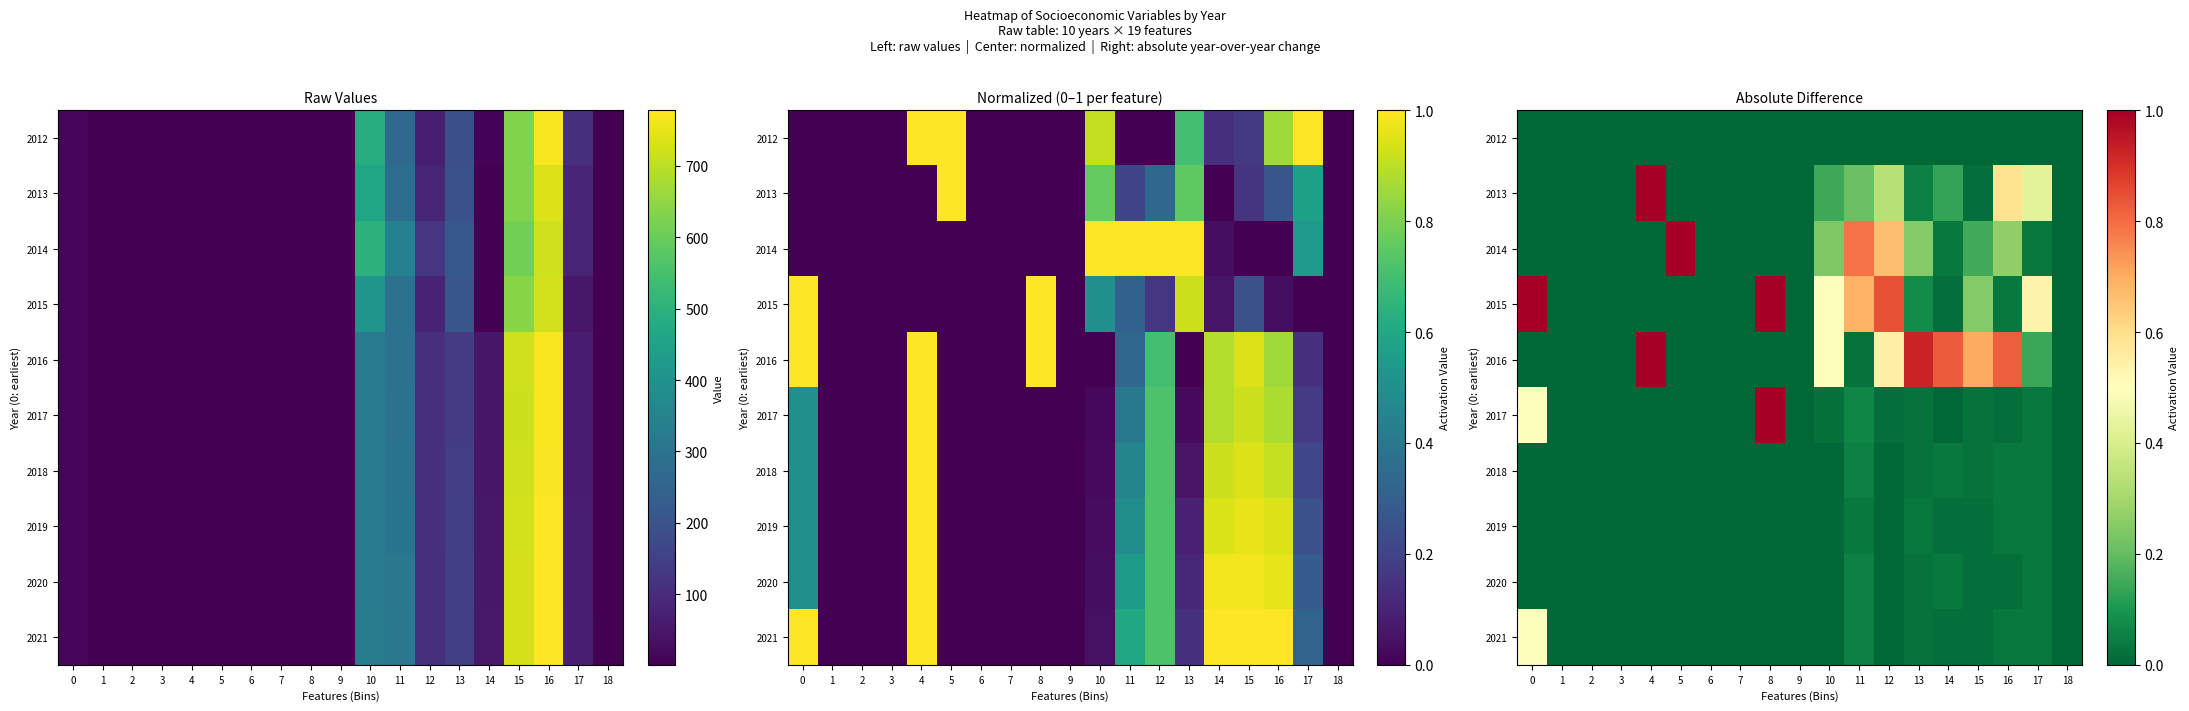

What is the total value across all series at 17?

1.3